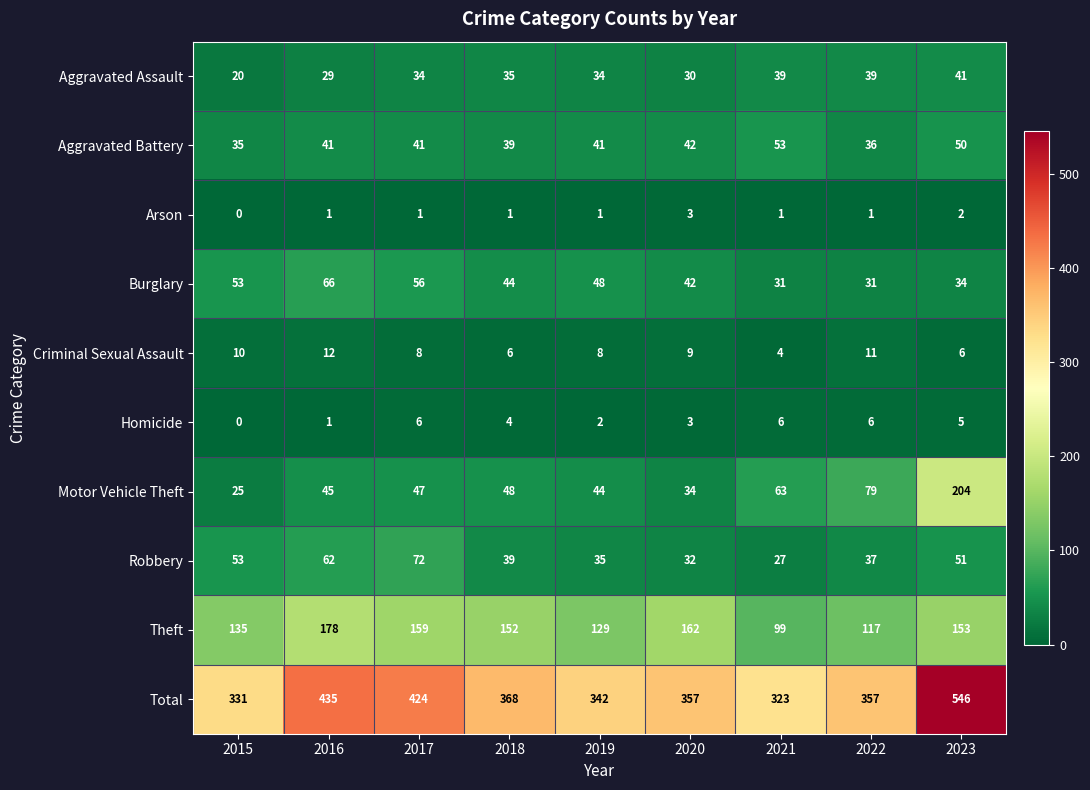

At which category is the sum across all series the highest?

2023